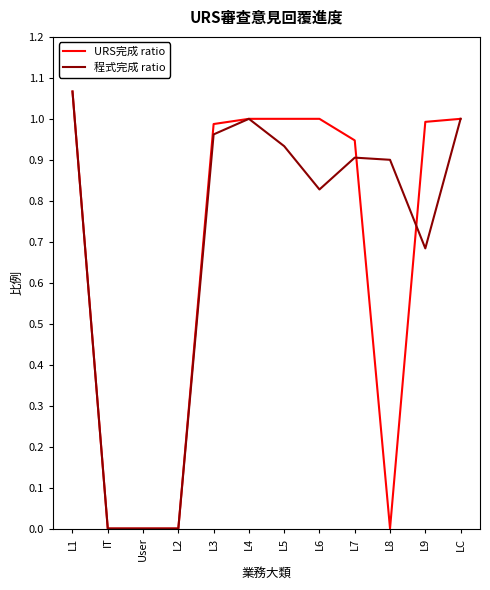

Which series has the largest range (max minus min)?

URS完成 ratio